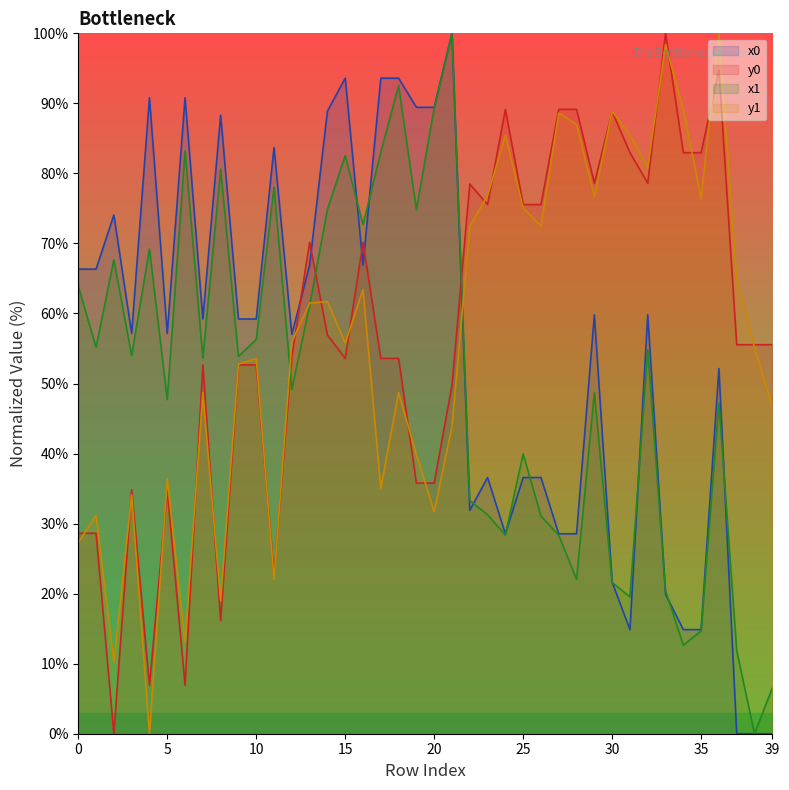

Which category has the lowest value in the y0 series?

2